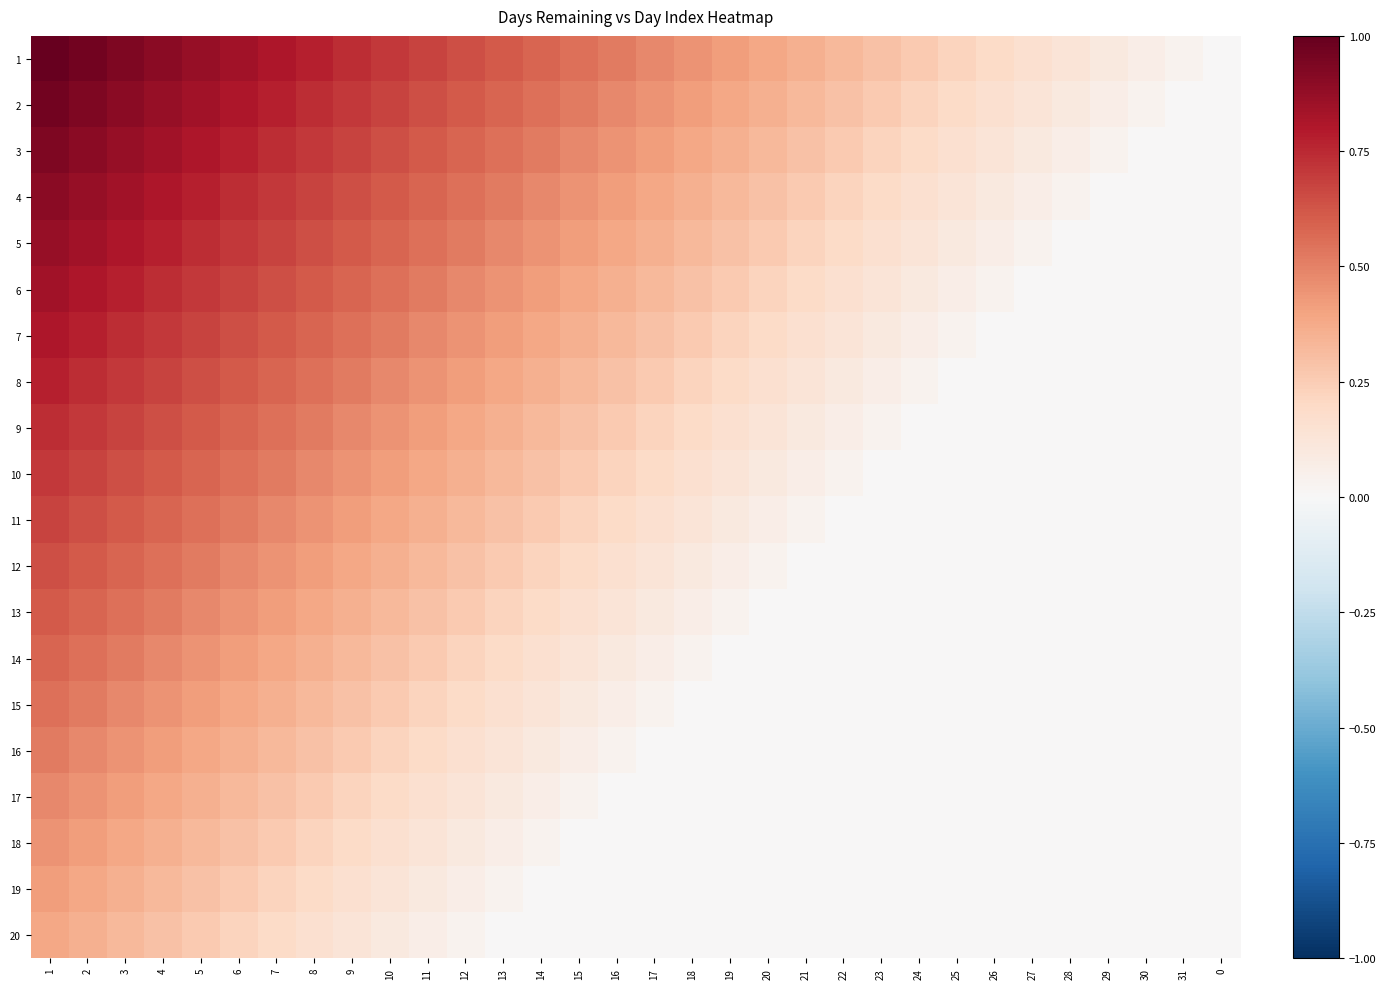

Which series changed the most between 1 and 29?

2